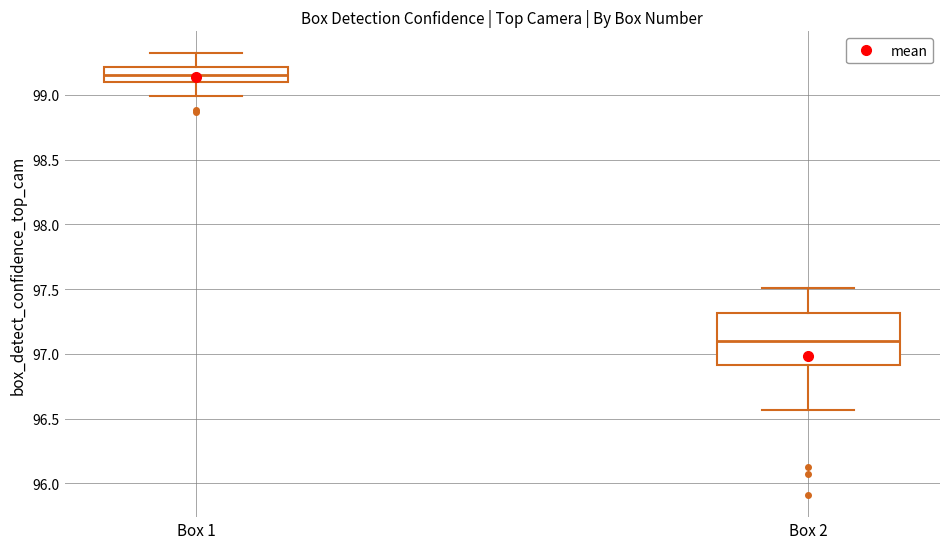

Reading left to right, transcribe this box plot: for each box, give where its median line is, the range the box spans, and where its two whiskers end, as read against the y-axis. The values are not printed on the chart, so give them approximately, as read against the axis.

Box 1: median 99.15, box 99.10 to 99.20, whiskers 99.00 to 99.30
Box 2: median 97.10, box 96.90 to 97.30, whiskers 96.55 to 97.50